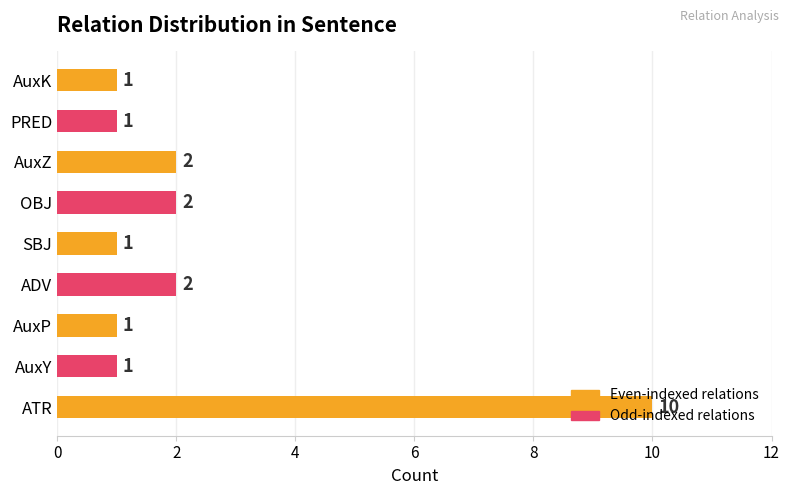

What is the minimum value shown in the chart?

1